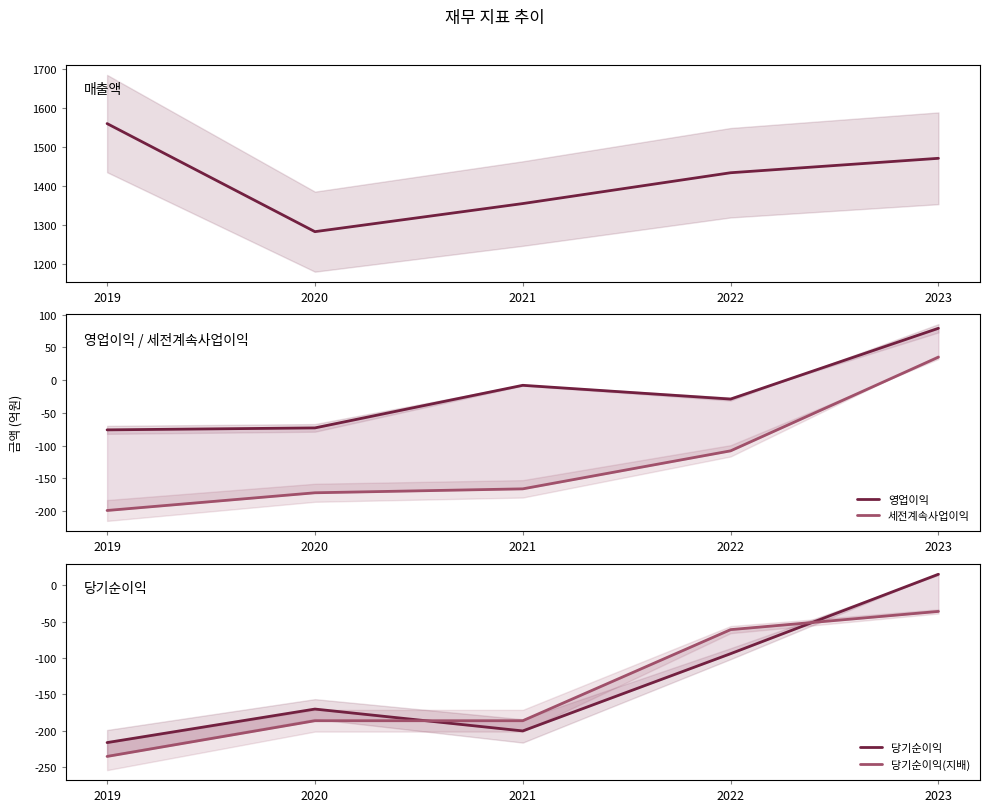

Is this an area chart (filled region under the line)?

No